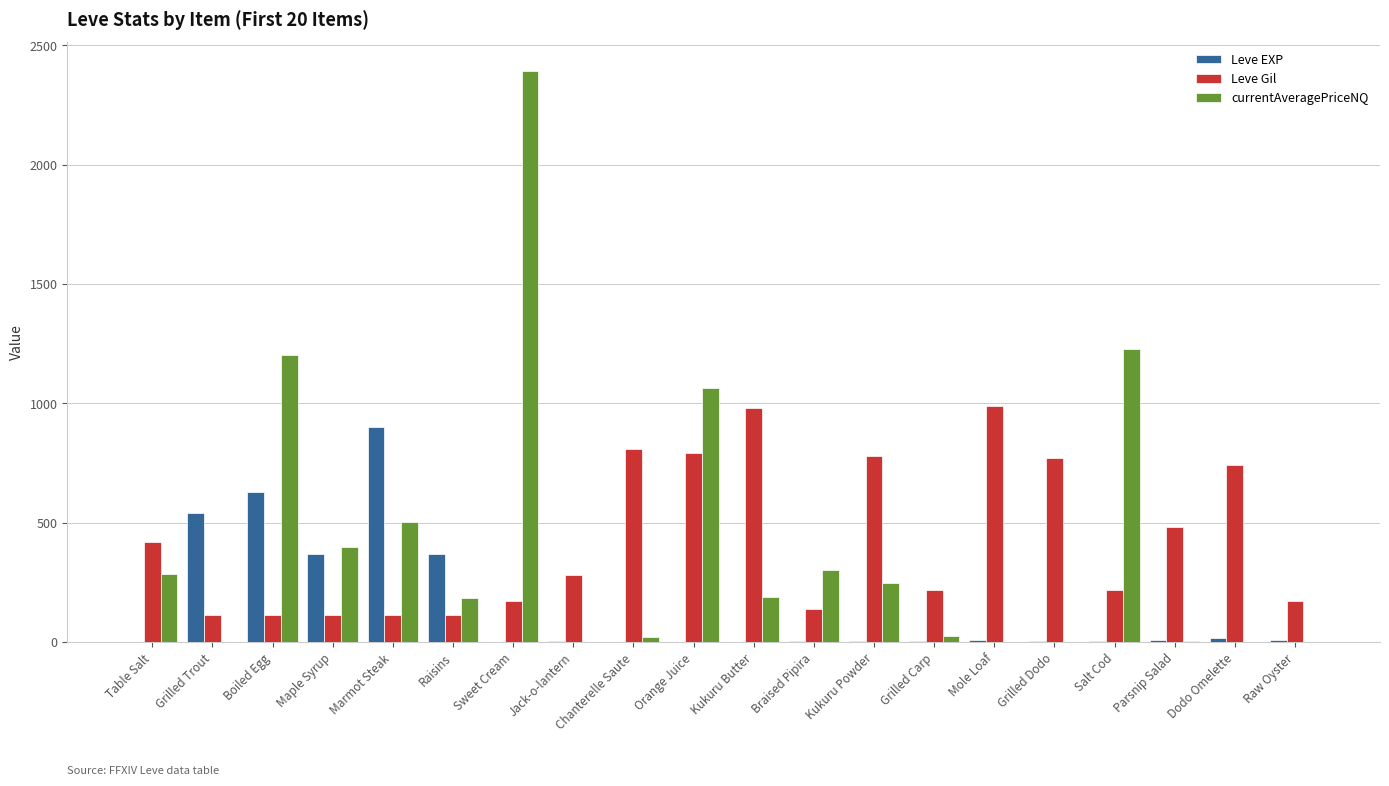

How many groups of bars are there?

20